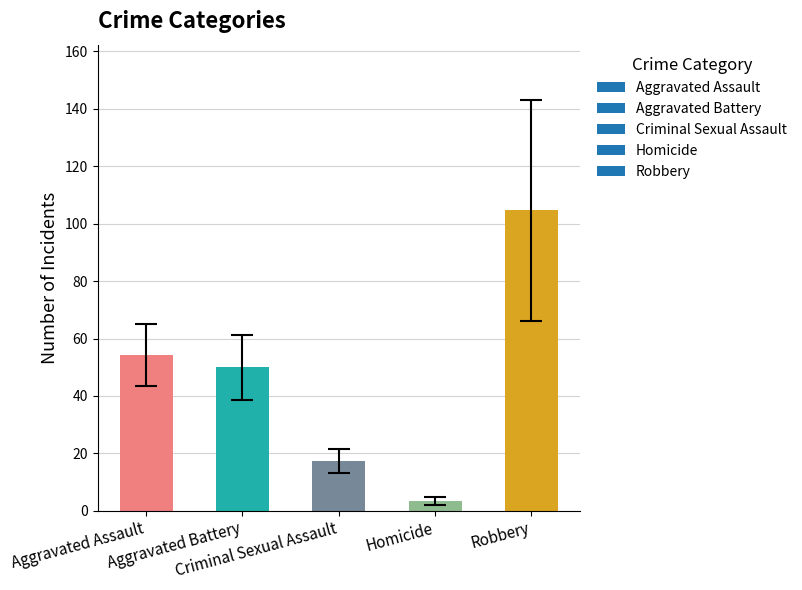

What is the difference between the second highest and second lowest values?

36.7